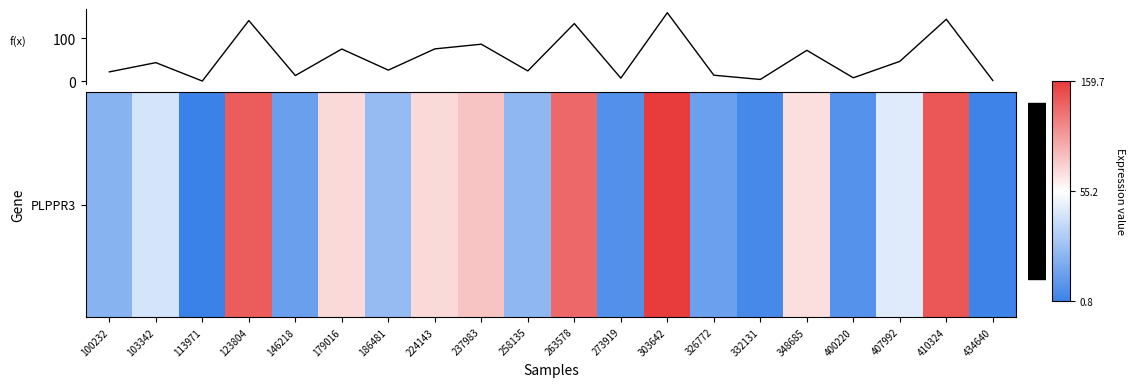

What is the difference between the second highest and second lowest values?

142.4